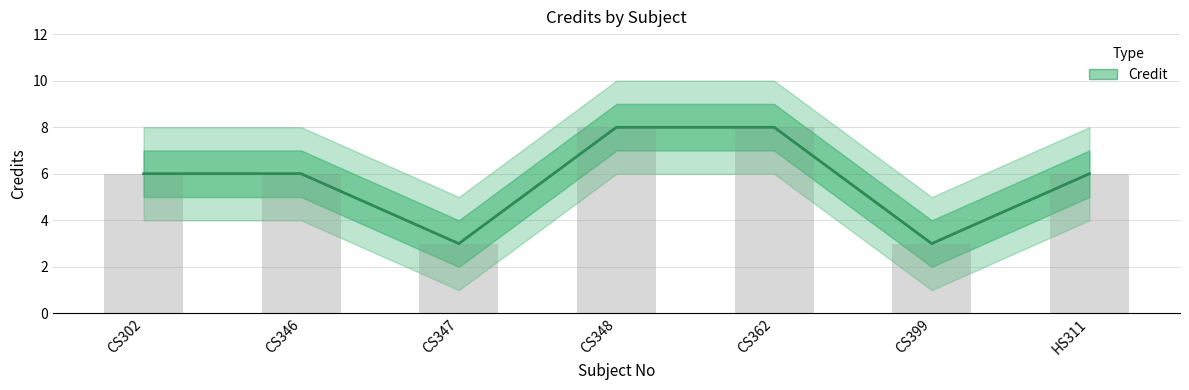

Reading left to right, what are all the values shown in this chart?

CS302=6	CS346=6	CS347=3	CS348=8	CS362=8	CS399=3	HS311=6